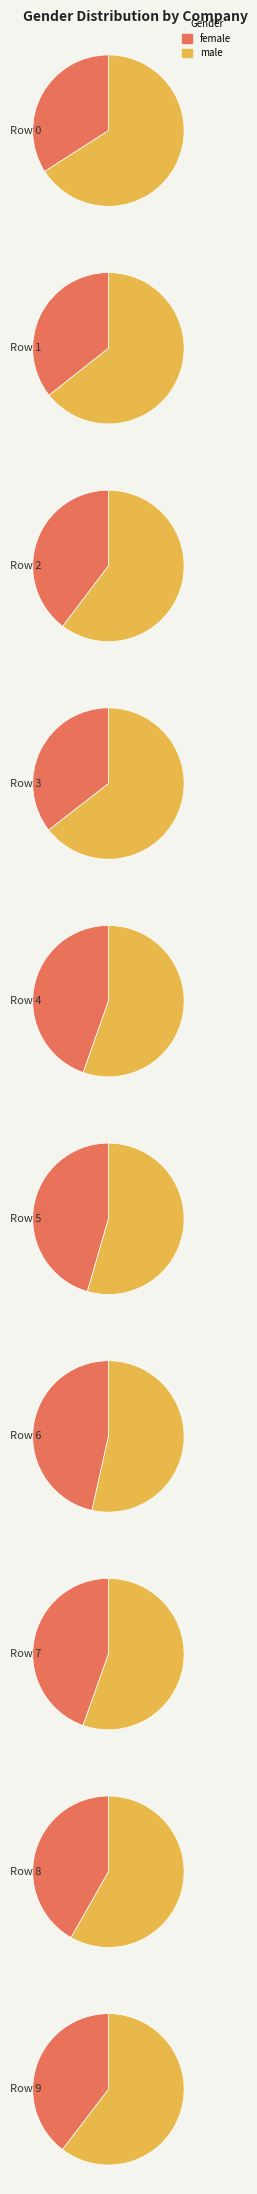

Between Row 6 and Row 3, which is larger?

Row 6